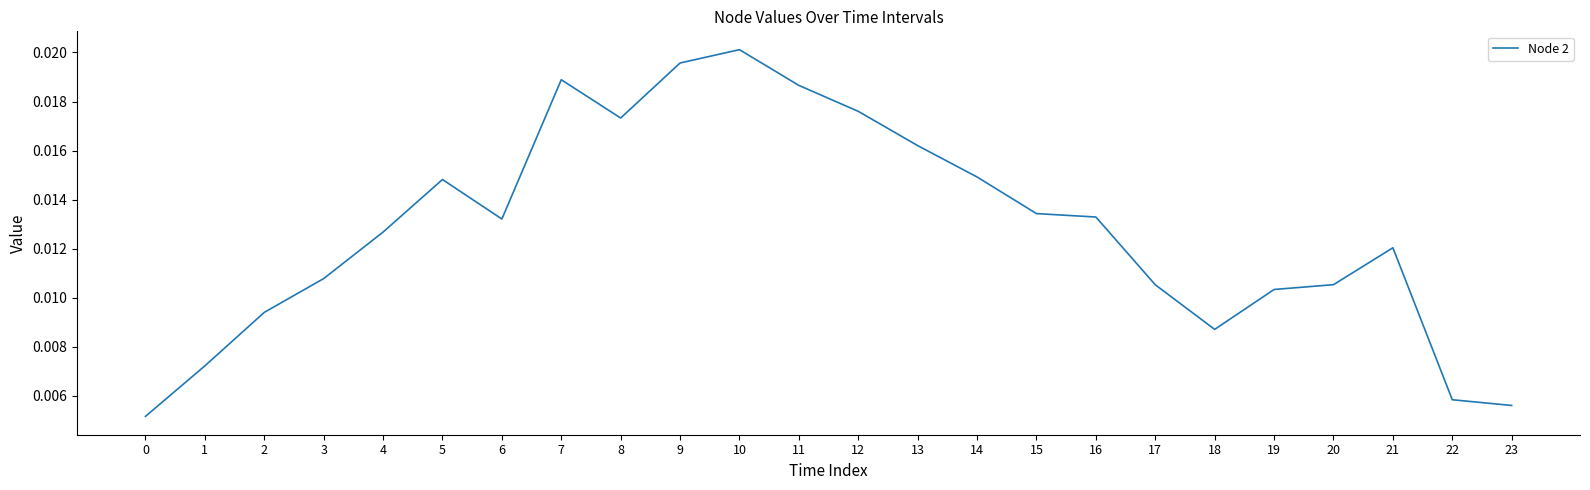

How many interior local peaks (higher than both neighbors) does the data have?

4